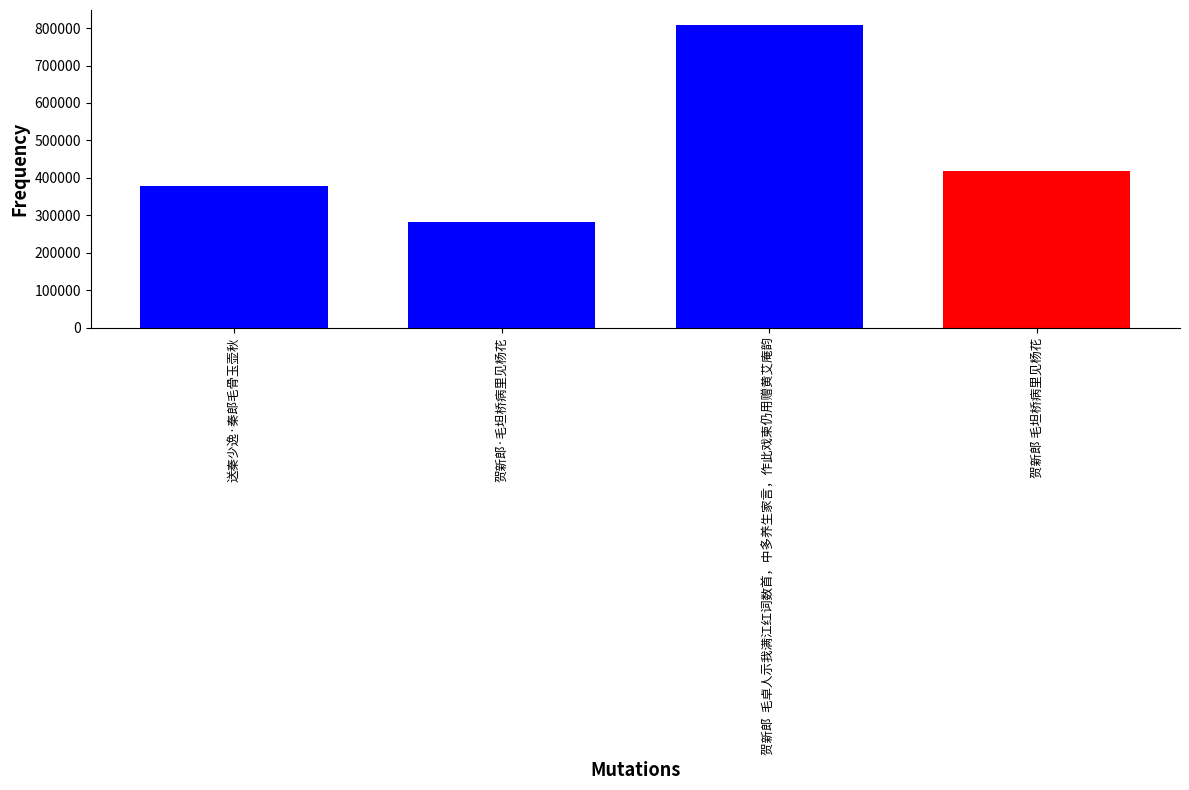

Approximately how many times larger is the value at 送秦少逸·秦郎毛骨玉壶秋 compared to 贺新郎·毛坦桥病里见杨花?

1.3